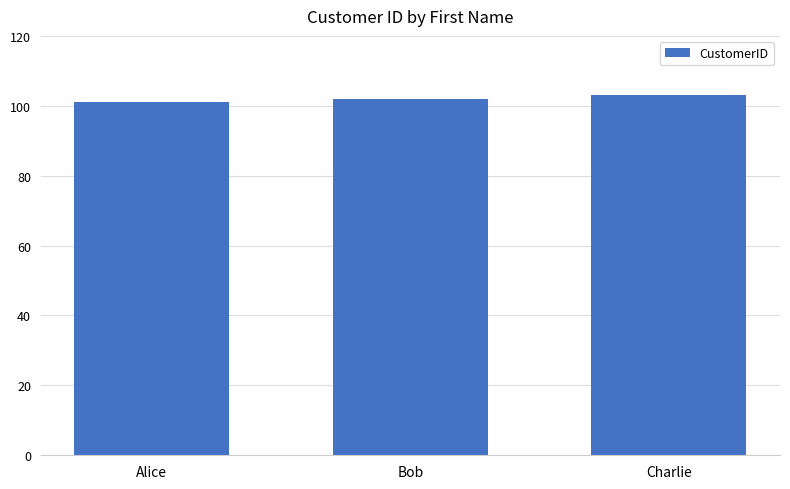

Reading right to left, extract all data points from this chart.

Charlie=103	Bob=102	Alice=101